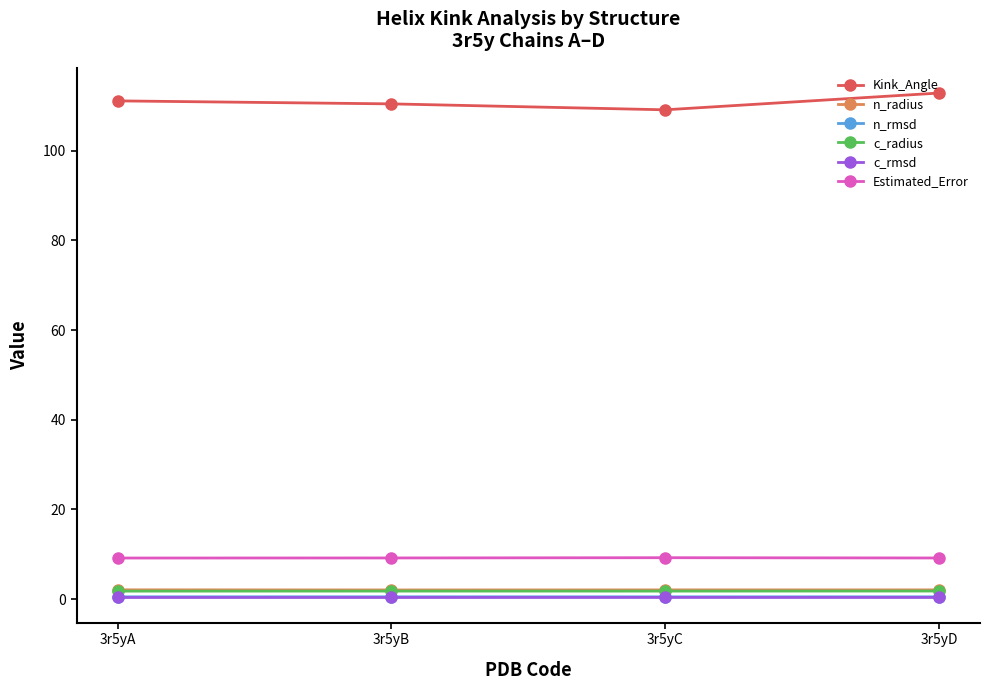

What is the total value across all series at 3r5yA?

124.9